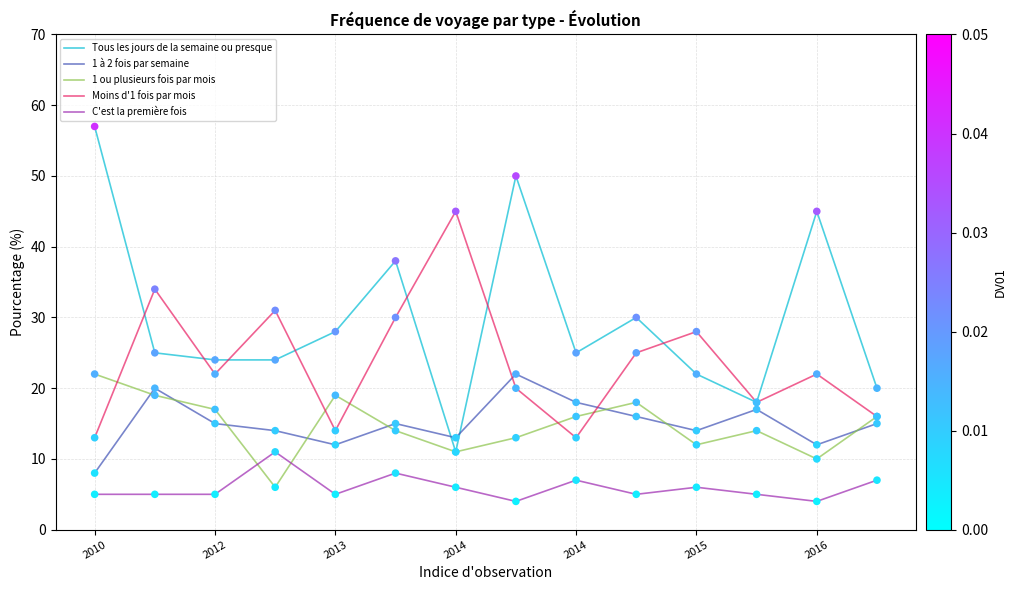

At how many categories does at least one series exceed 10?

14